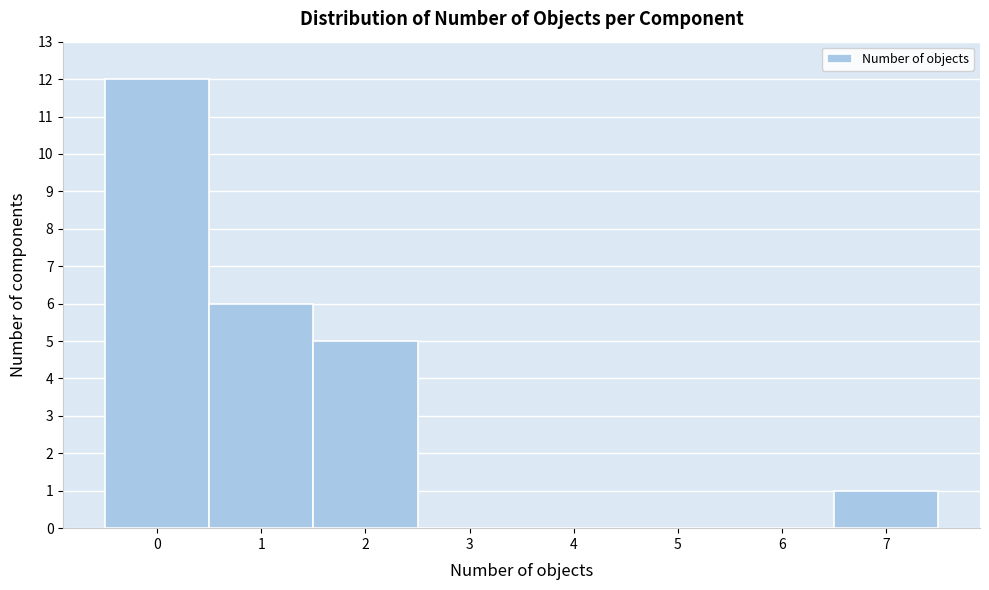

Reading left to right, list every bar in this chart as the range it spans on the x-axis followed by its height. The values are not printed on the chart, so give them approximately, as read against the axis.

-0.5 to 0.5: 12
0.5 to 1.5: 6
1.5 to 2.5: 5
2.5 to 3.5: 0
3.5 to 4.5: 0
4.5 to 5.5: 0
5.5 to 6.5: 0
6.5 to 7.5: 1